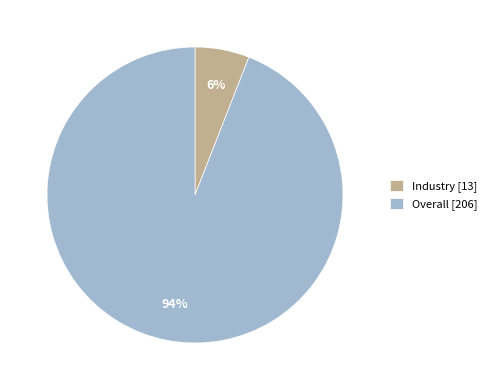

Which has a higher value, Overall or Industry?

Overall